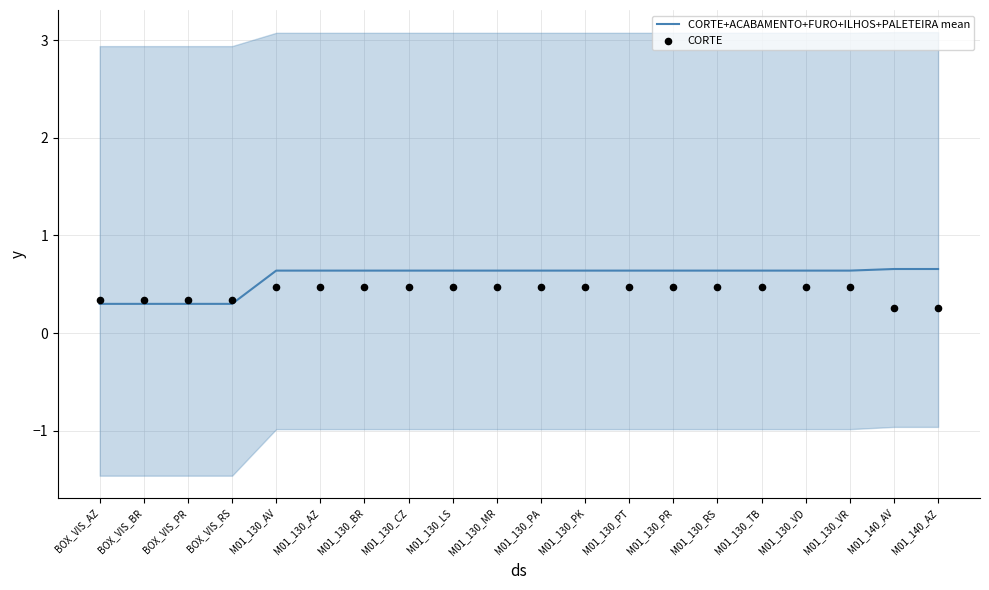

Which series has the largest total across all categories?

CORTE+ACABAMENTO+FURO+ILHOS+PALETEIRA mean